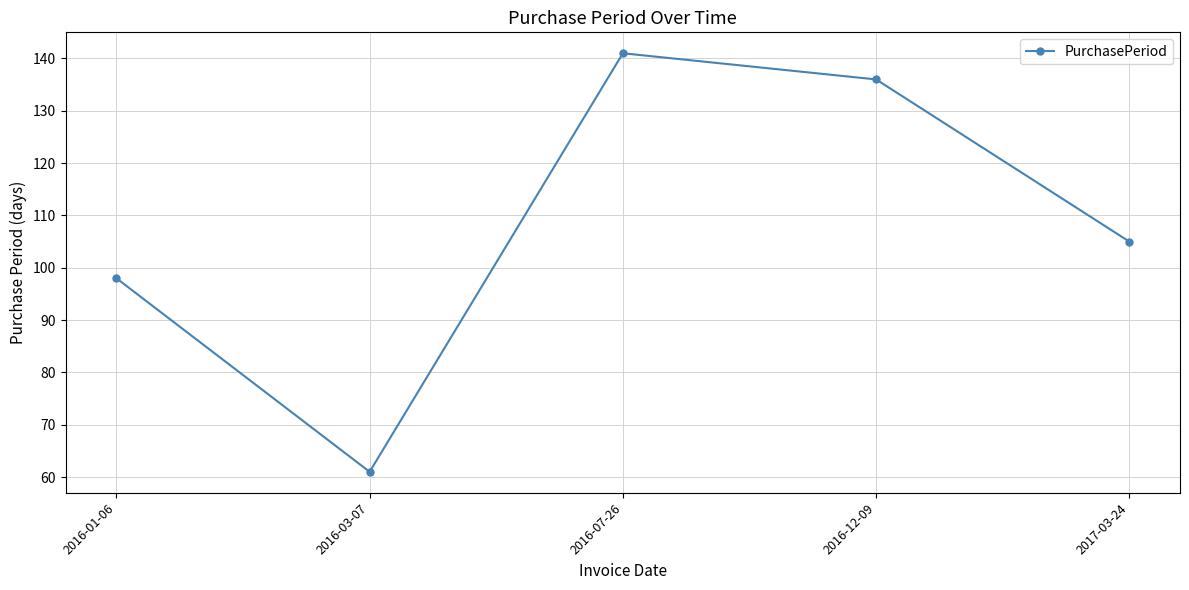

Approximately how many times larger is the value at 2016-12-09 compared to 2016-07-26?

1.0